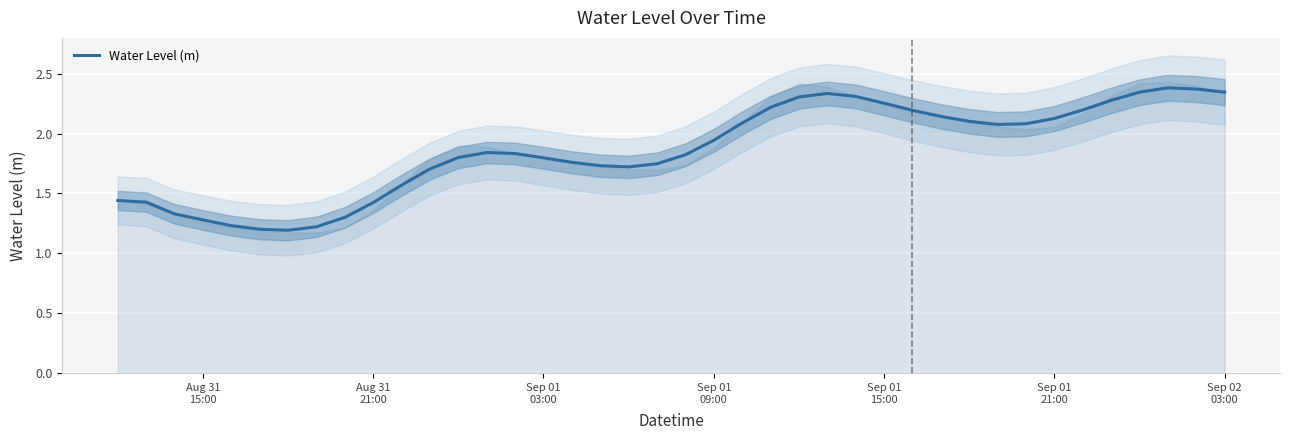

Reading left to right, transcribe all the data shown in this chart.

1.4	1.4	1.3	1.3	1.2	1.2	1.2	1.2	1.3	1.4	1.6	1.7	1.8	1.8	1.8	1.8	1.8	1.7	1.7	1.7	1.8	1.9	2.1	2.2	2.3	2.3	2.3	2.3	2.2	2.1	2.1	2.1	2.1	2.1	2.2	2.3	2.3	2.4	2.4	2.3